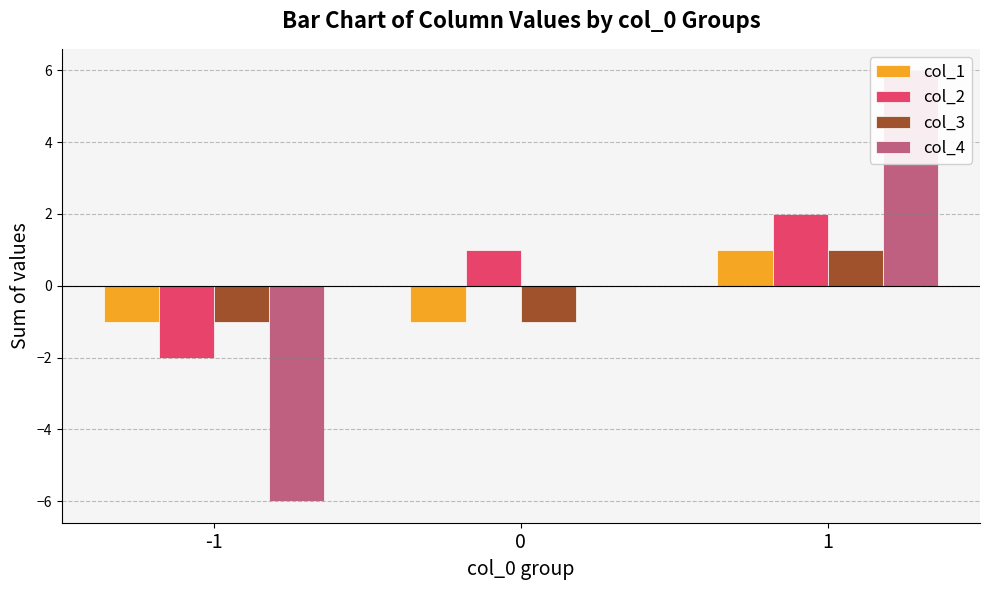

What is the highest value of the col_1 series?

1